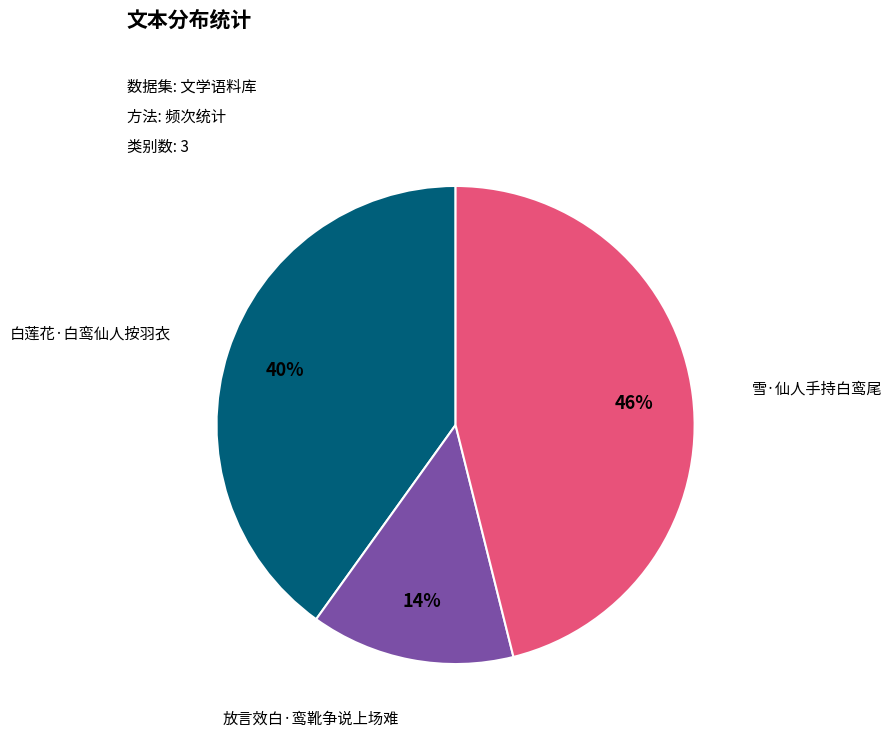

To the nearest percent, what is the difference between the largest and smallest slice percentages?

32%